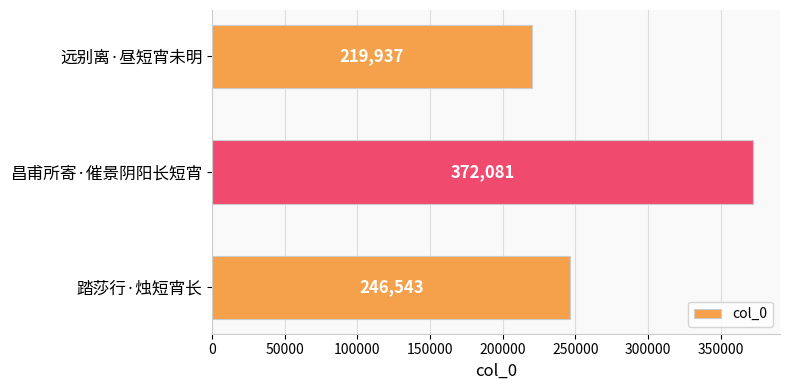

Count the values in the range 219937 to 372081.

3